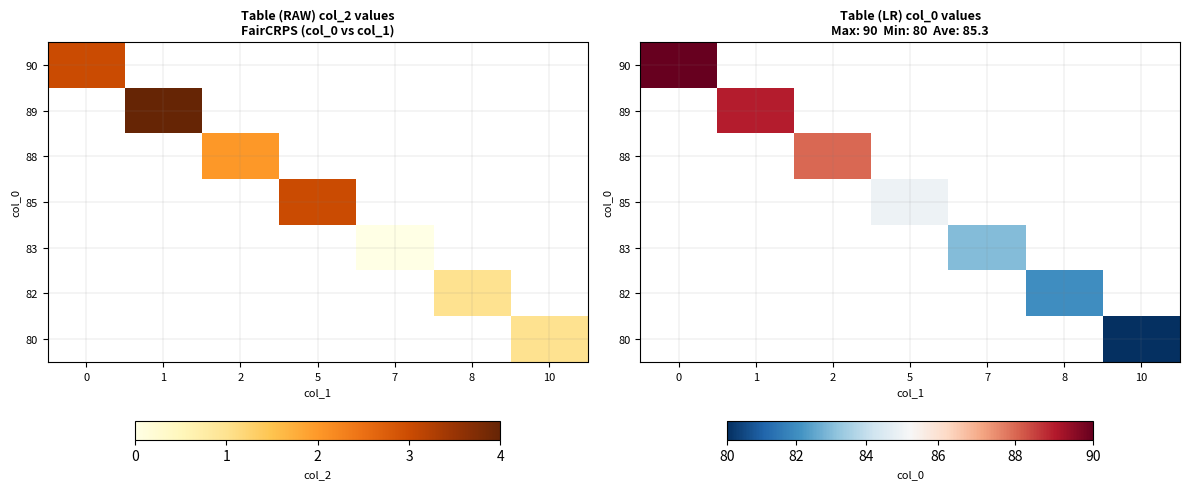

How many categories are shown in the chart?

7